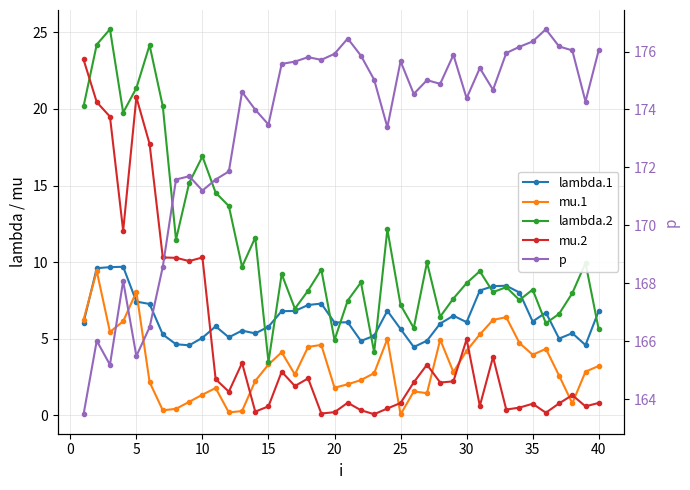

True or false: mu.1 and p intersect in this chart.

False